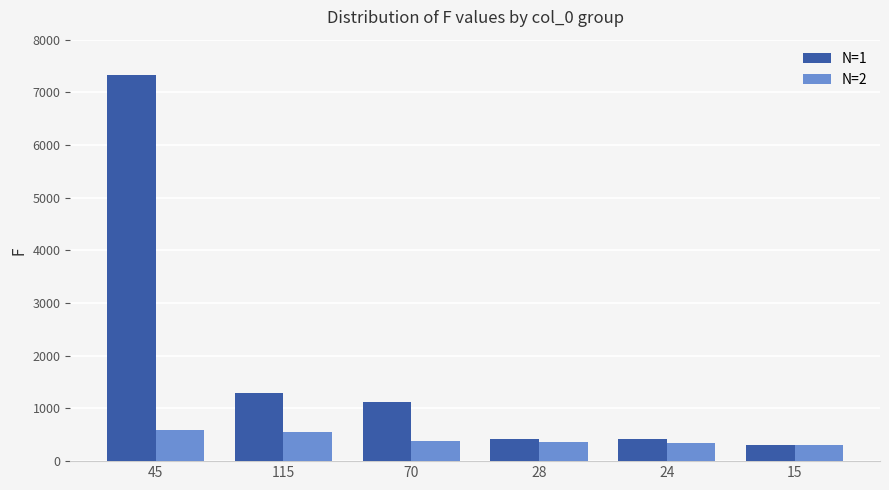

List the series in order of their overall mean, lowest first.

N=2, N=1